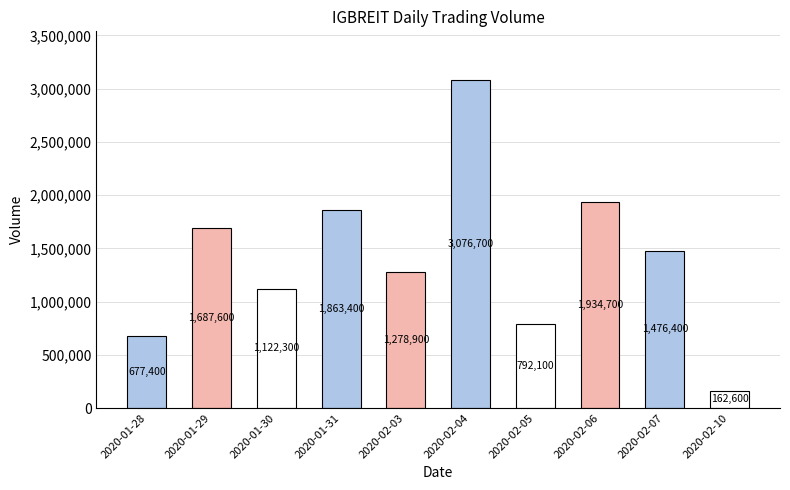

Reading left to right, list all the values displayed in this chart.

2020-01-28=677400	2020-01-29=1687600	2020-01-30=1122300	2020-01-31=1863400	2020-02-03=1278900	2020-02-04=3076700	2020-02-05=792100	2020-02-06=1934700	2020-02-07=1476400	2020-02-10=162600